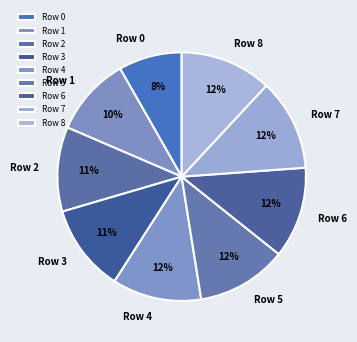

Is it true that Row 3 is 11% of the pie?

True